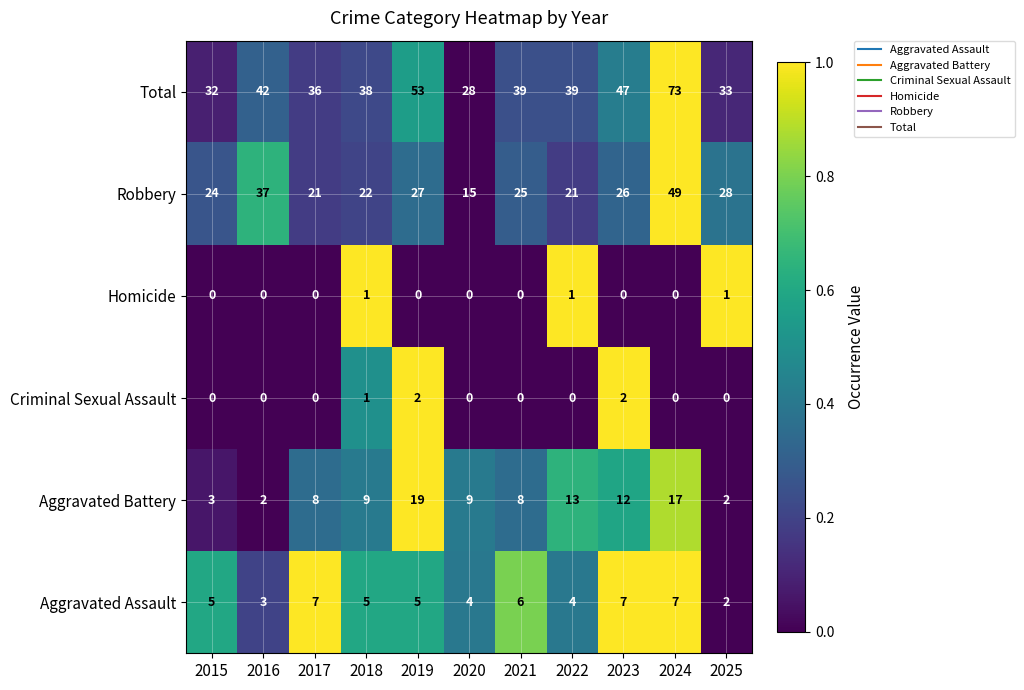

What is the difference between the maximum and minimum values in the Robbery series?

34